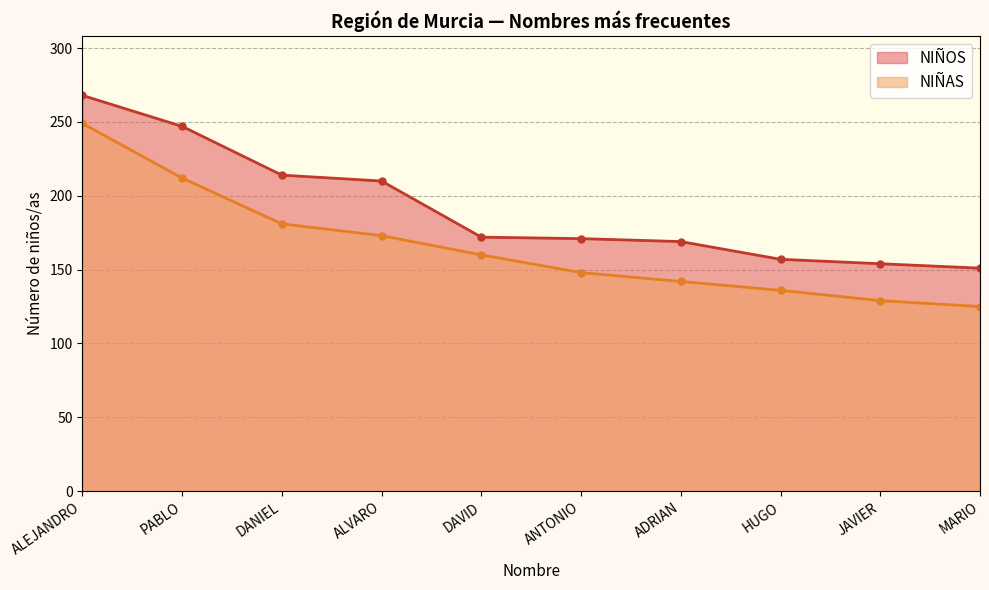

What position from the left is ANTONIO?

6